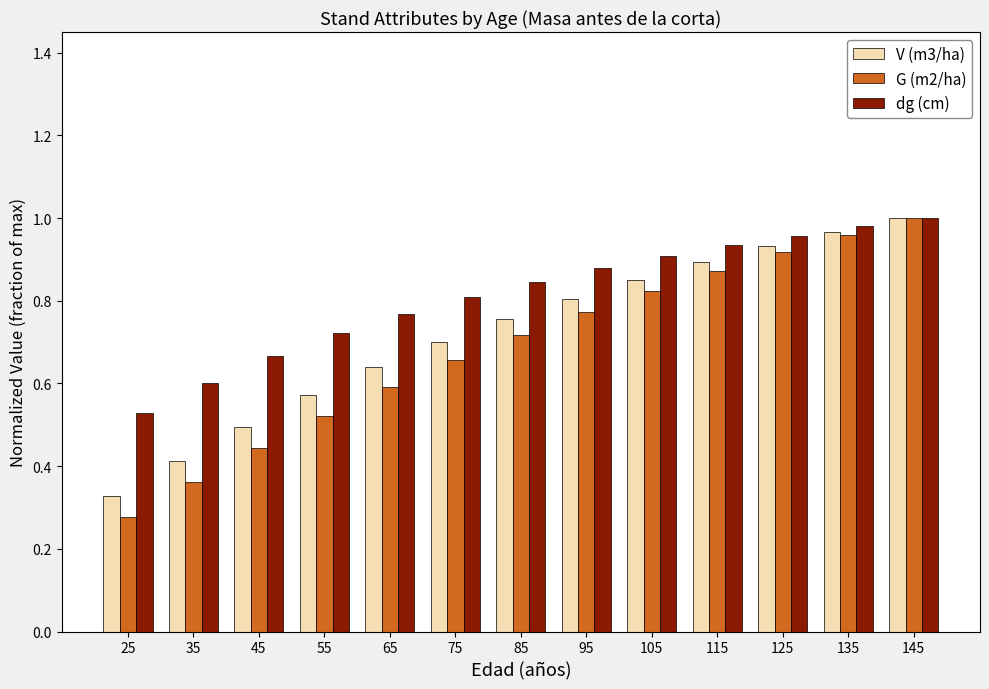

What is the sum of the dg (cm) values at 35 and 125?

1.6